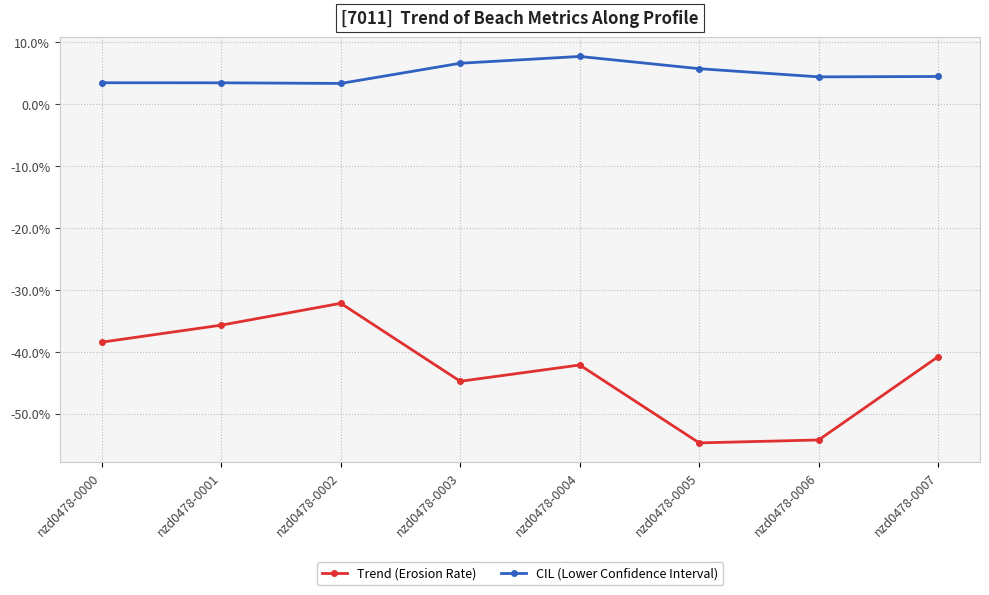

Rank the categories by Trend (Erosion Rate) value from highest to lowest.

nzd0478-0002, nzd0478-0001, nzd0478-0000, nzd0478-0007, nzd0478-0004, nzd0478-0003, nzd0478-0006, nzd0478-0005